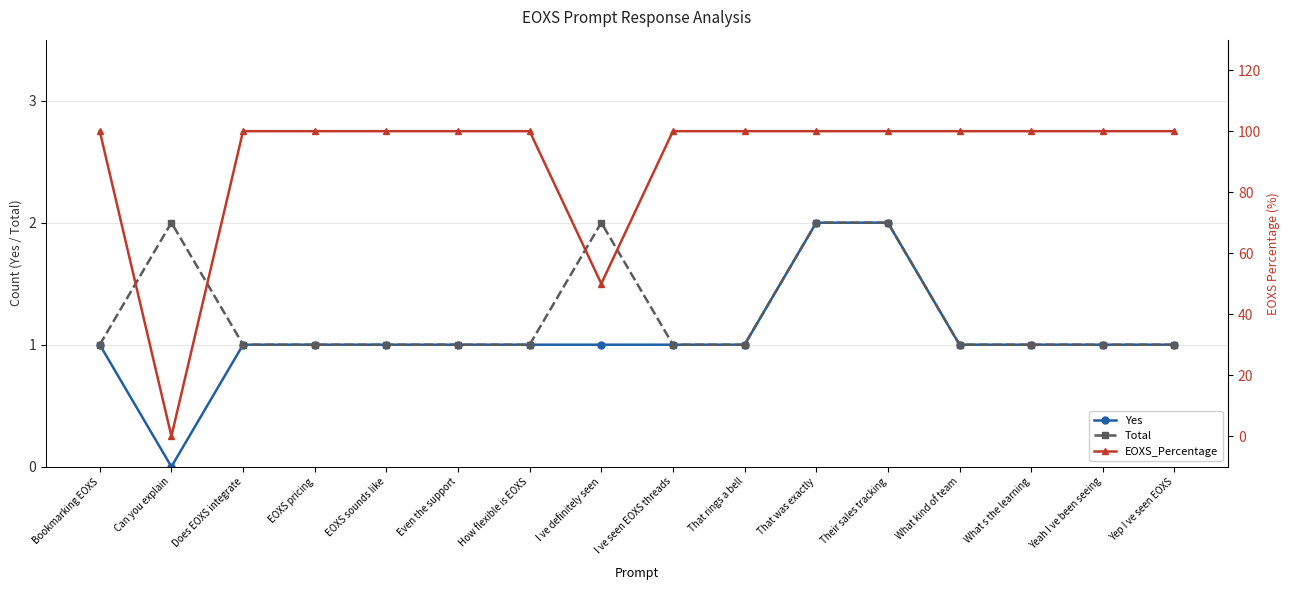

What is the average value of the Yes series?

1